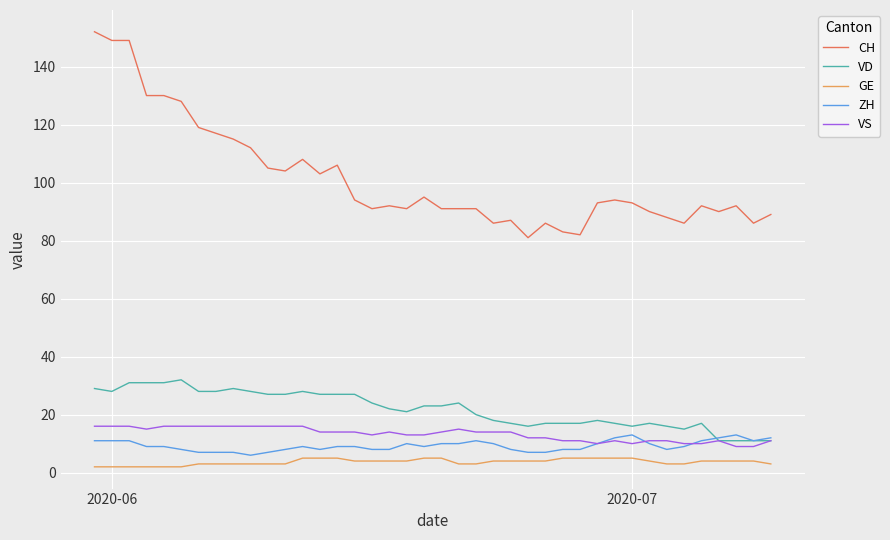

True or false: GE and VD intersect in this chart.

False